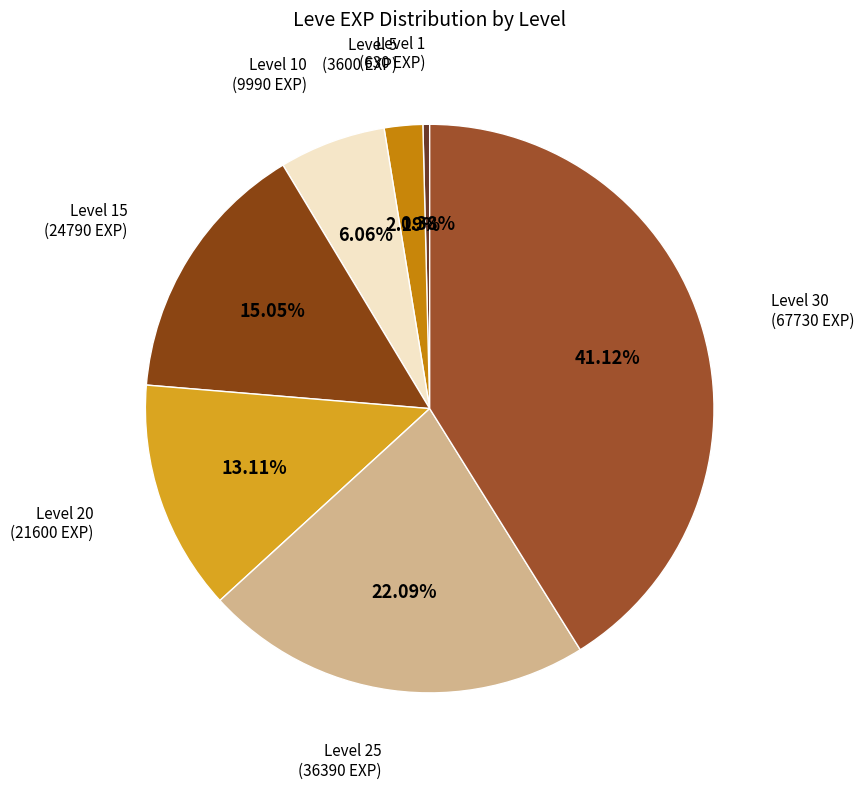

Is there a majority slice in this chart?

No